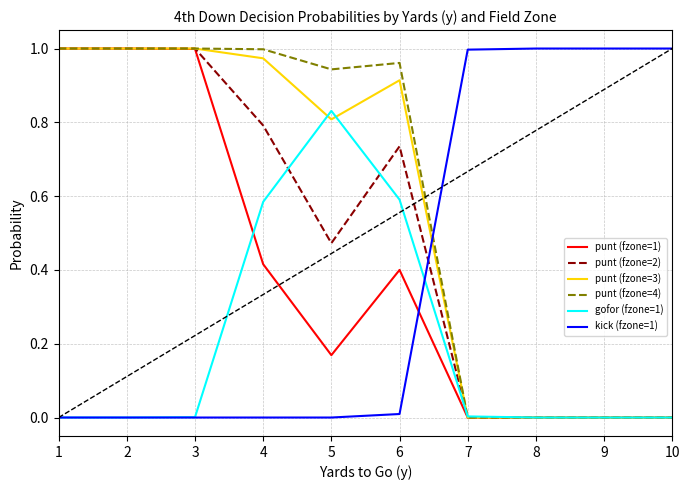

What is the difference between the highest and lowest values at 6?

1.0